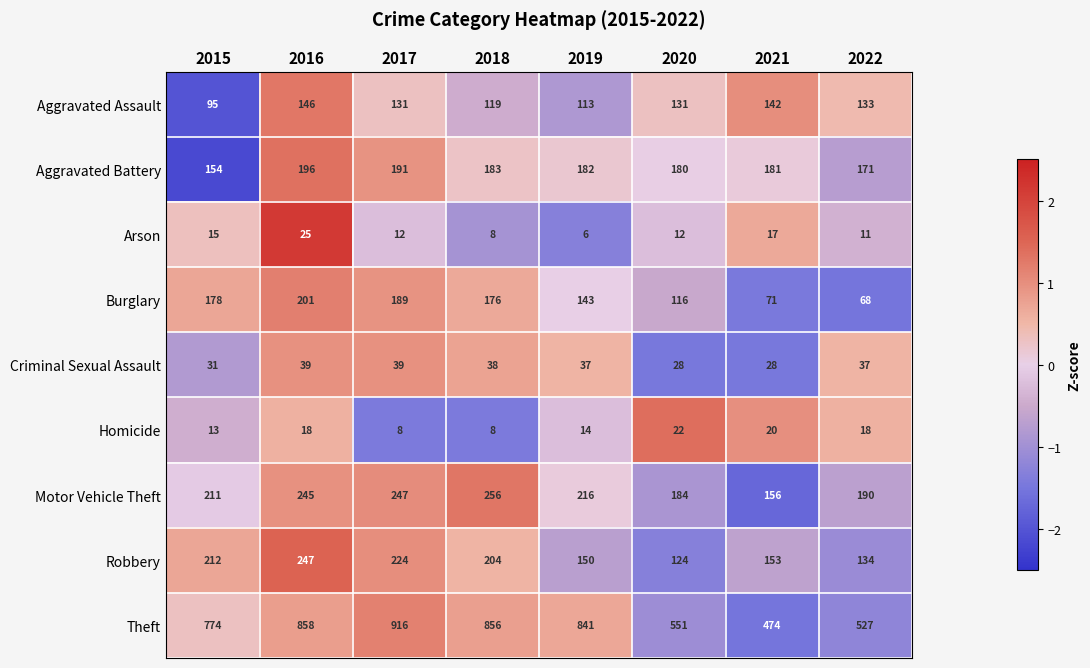

How many values in the Robbery series are below 204?

4